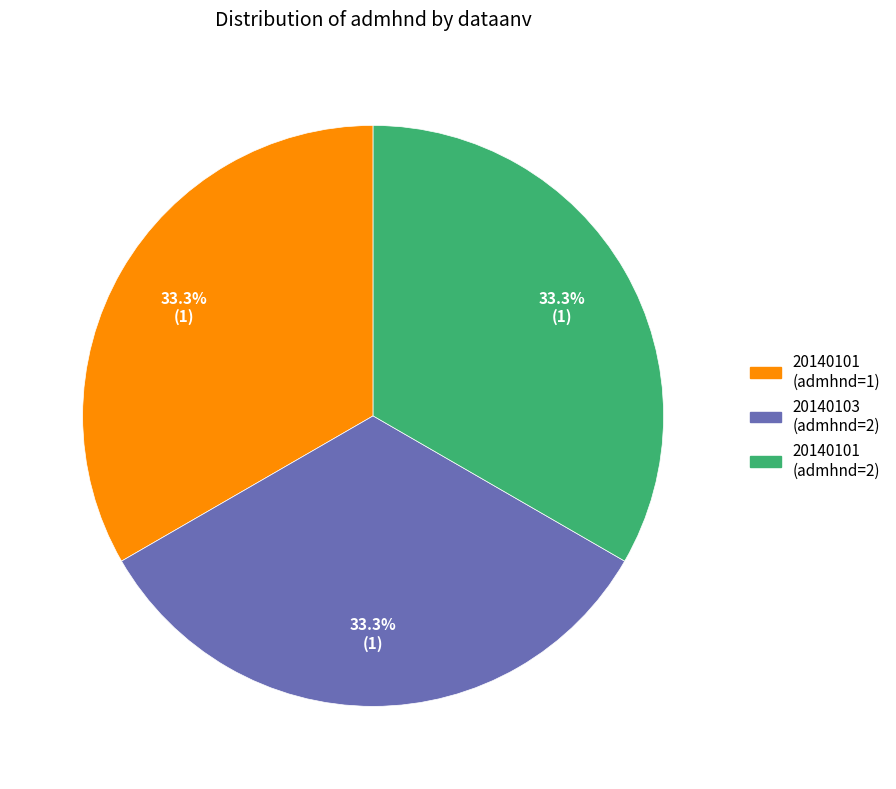

Approximately how many times larger is the value at 20140101 (admhnd=1) compared to 20140103 (admhnd=2)?

1.0